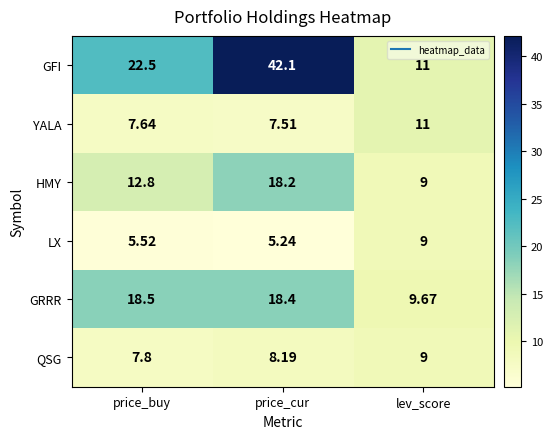

What is the maximum value shown in the chart?

42.1